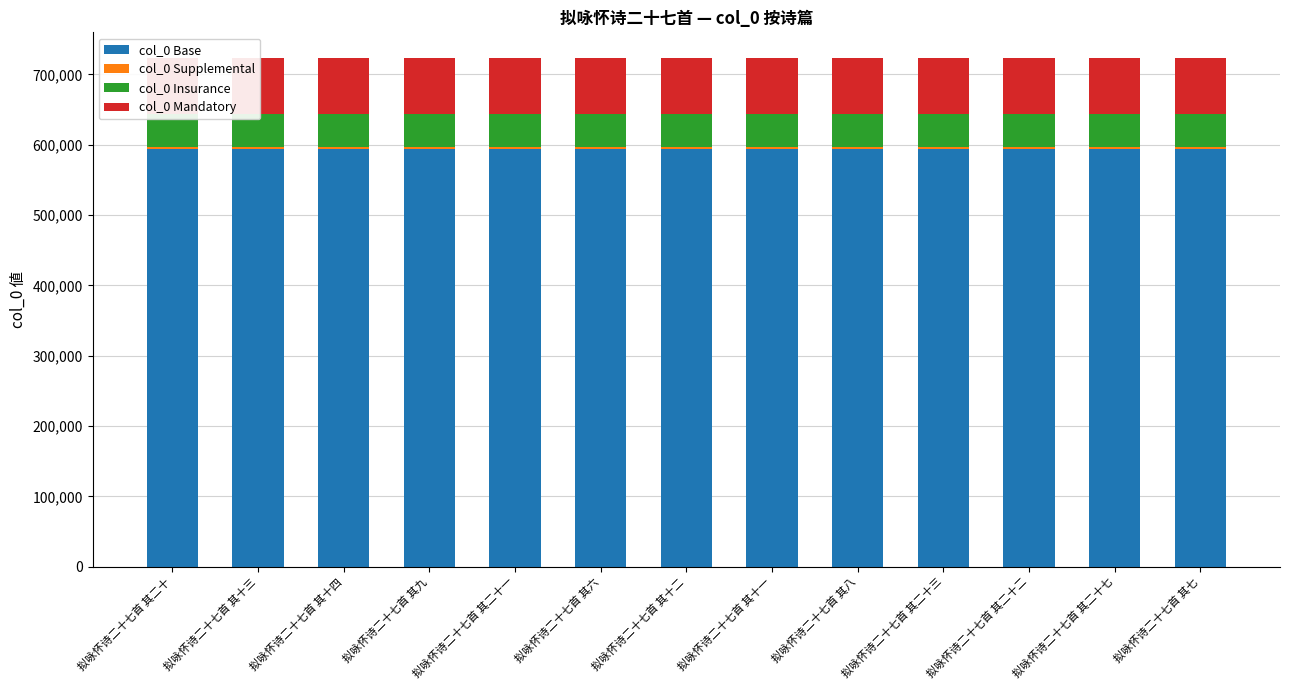

Are the bars grouped side by side (vs. stacked)?

No